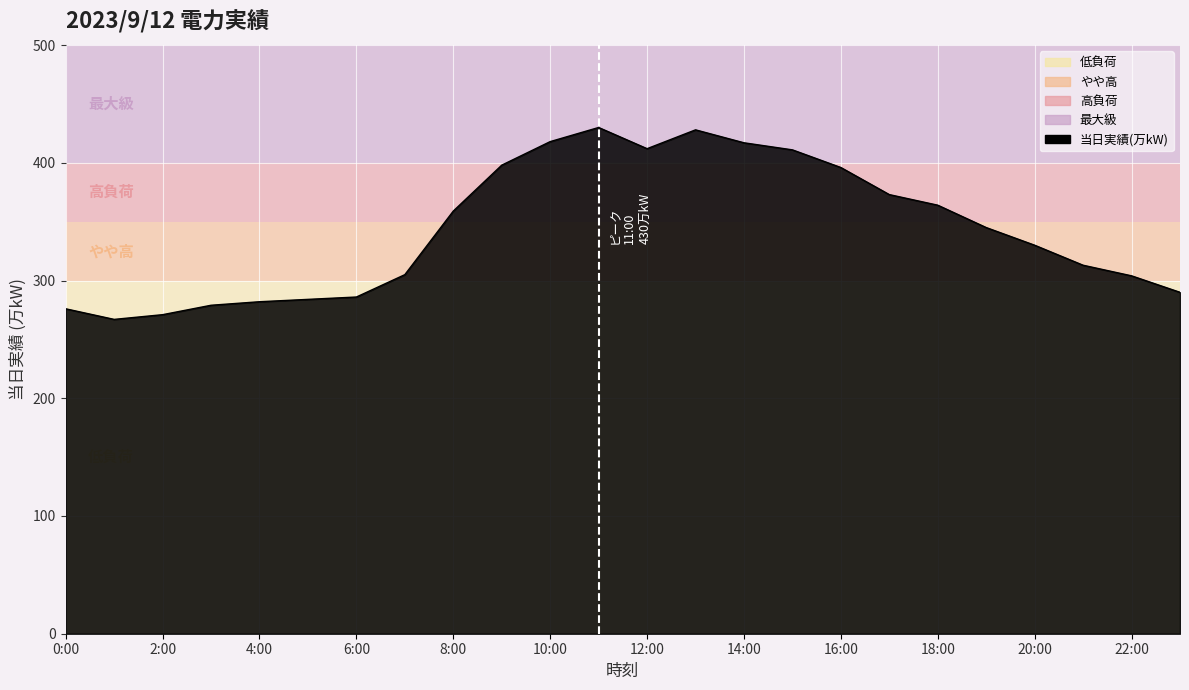

What is the smallest value displayed?

267